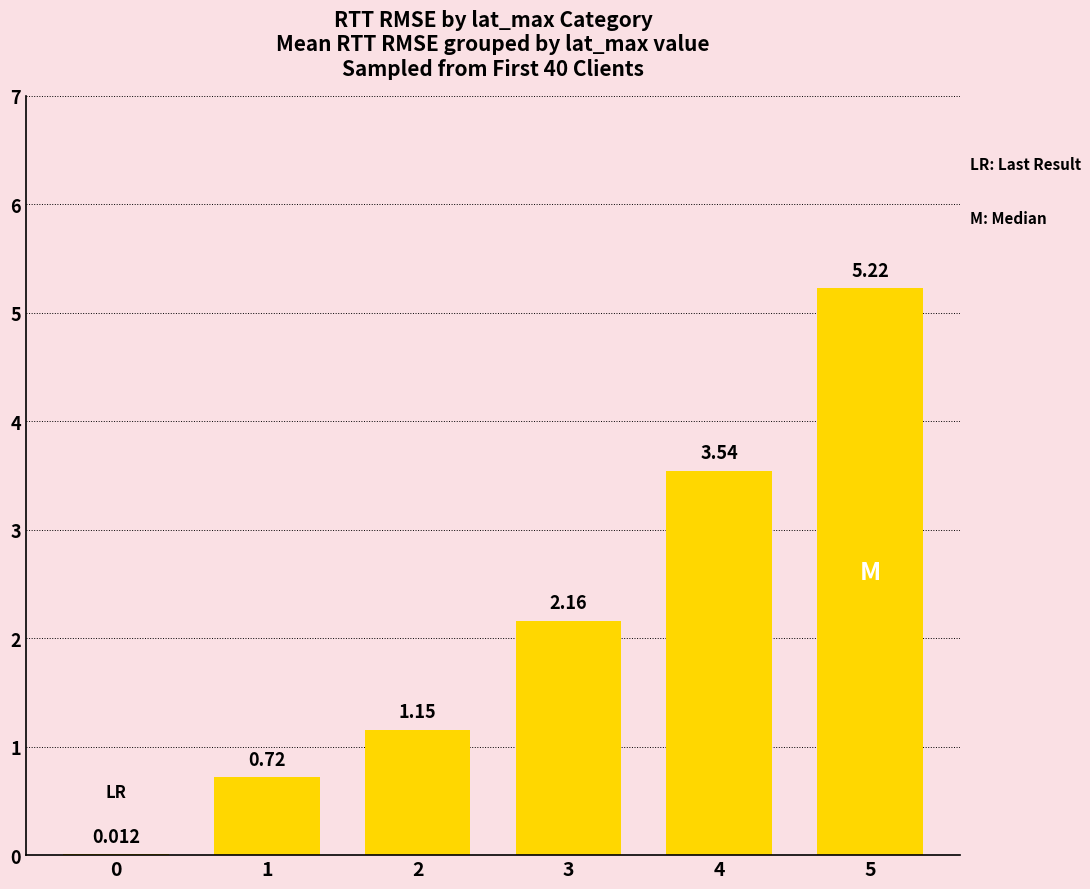

Reading left to right, extract all data points from this chart.

0=0.0	1=0.7	2=1.2	3=2.2	4=3.5	5=5.2